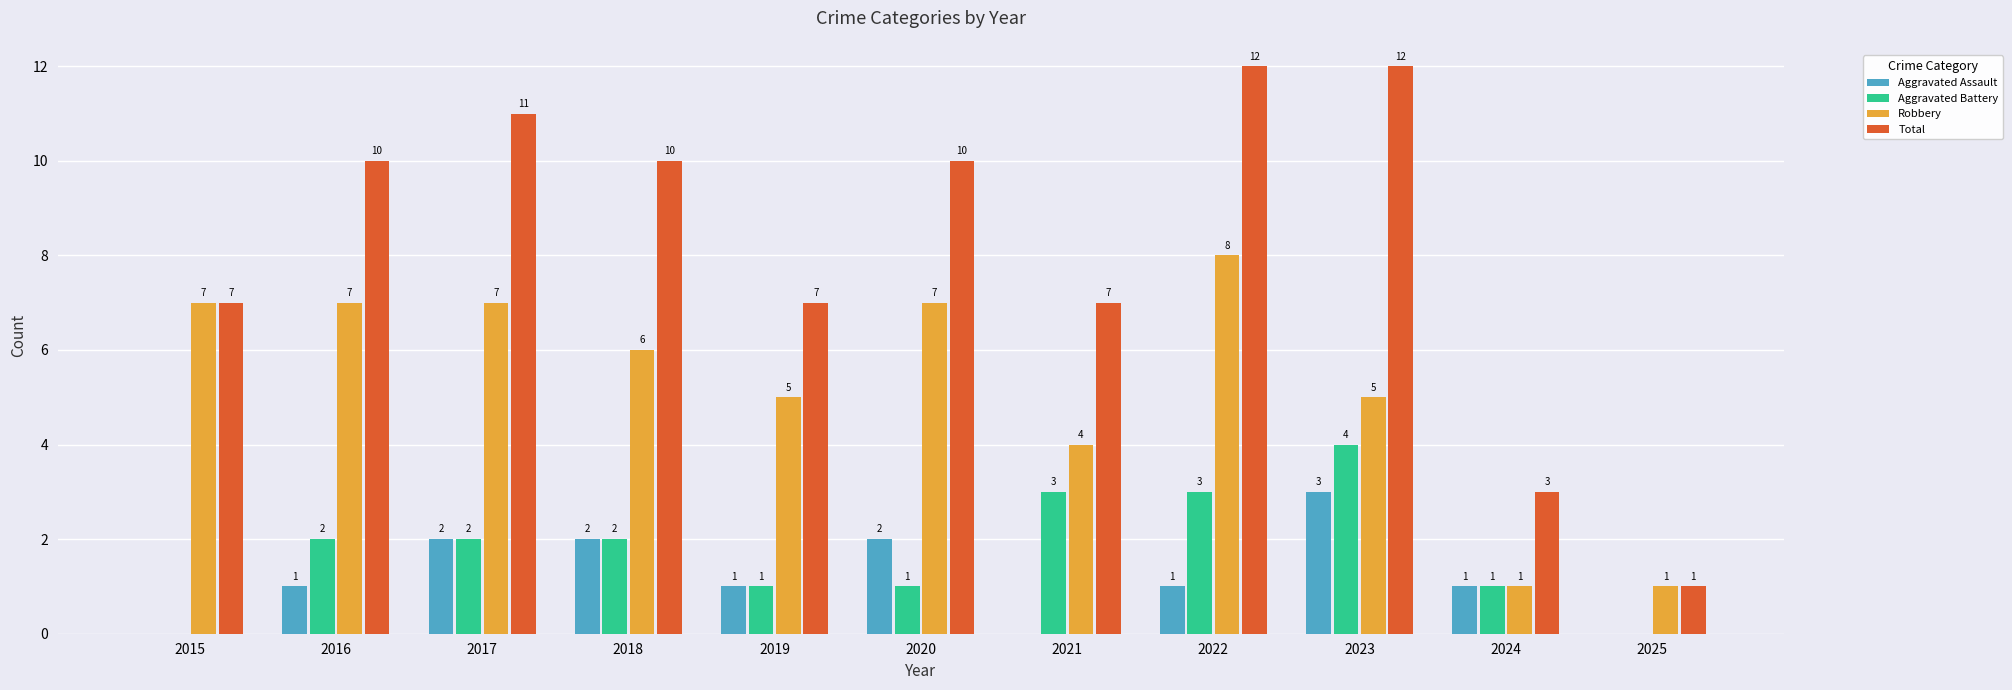

At which label does Robbery first exceed 6?

2015